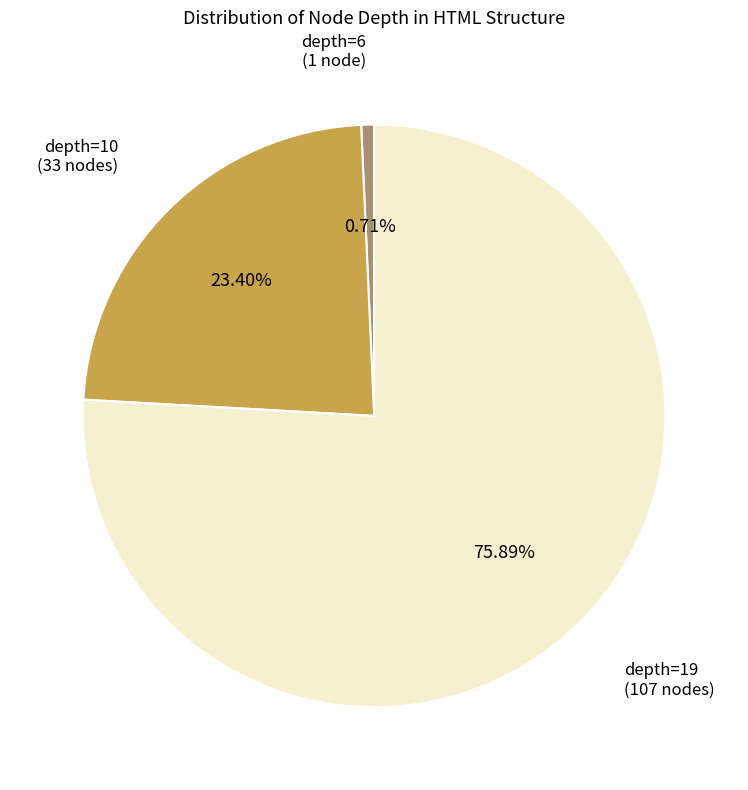

How many segments does this pie chart have?

3